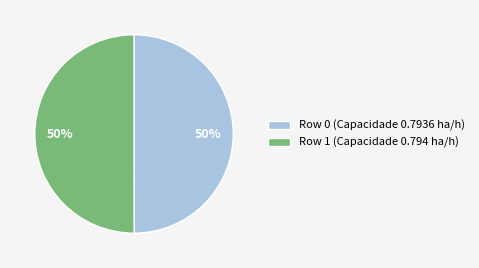

How many segments does this pie chart have?

2